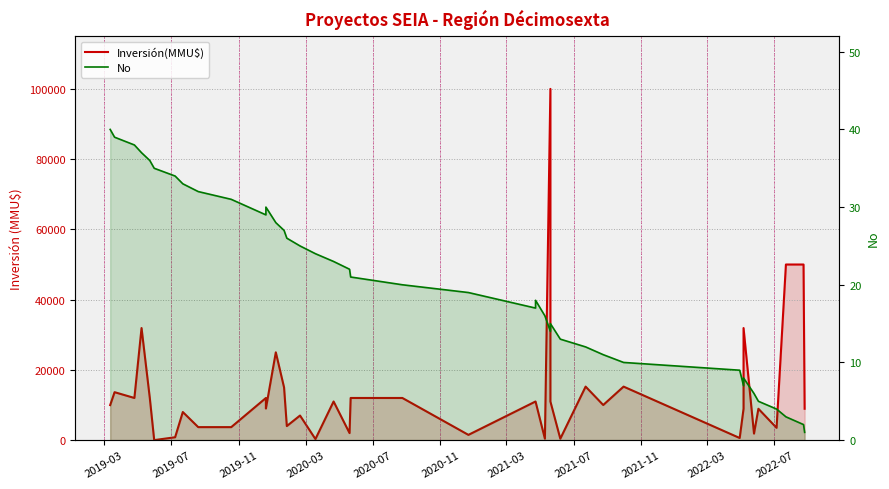

Is the value of No at 2020-03 greater than the value of Inversión(MMU$) at 2022-07?

No